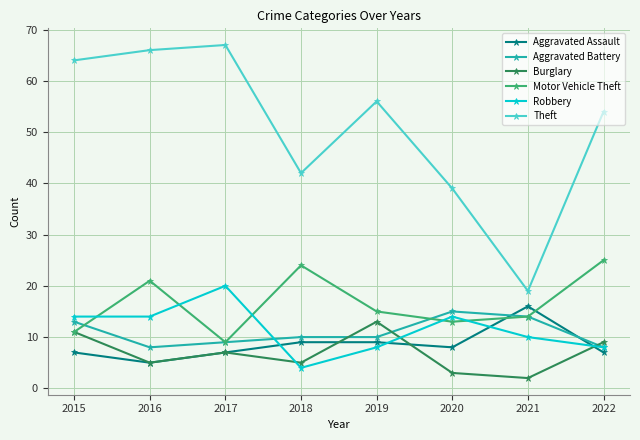

True or false: Robbery and Theft cross at least once.

False